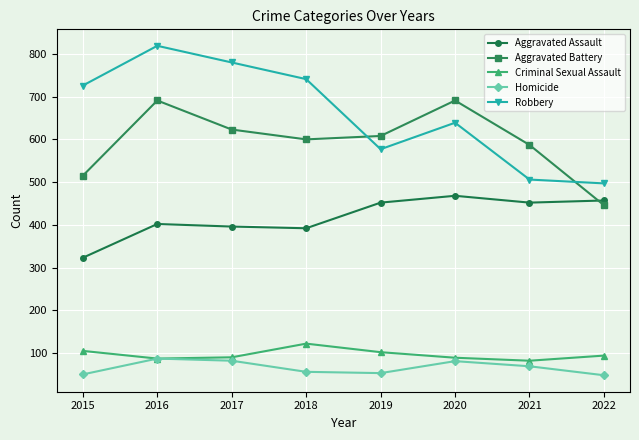

What is the difference between the maximum and minimum values in the Aggravated Battery series?

245